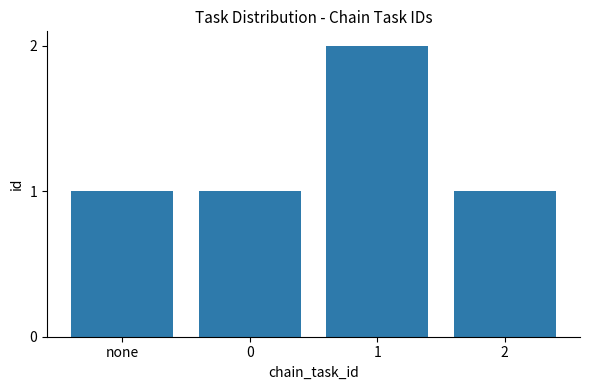

What is the label of the 3rd bar from the left?

1